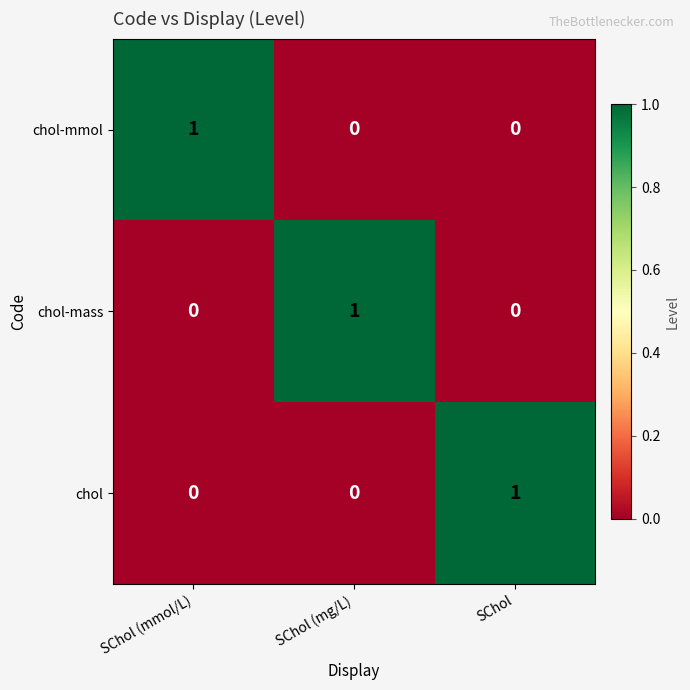

Reading right to left, list all the values displayed in this chart.

chol-mmol: SChol=0	SChol (mg/L)=0	SChol (mmol/L)=1
chol-mass: SChol=0	SChol (mg/L)=1	SChol (mmol/L)=0
chol: SChol=1	SChol (mg/L)=0	SChol (mmol/L)=0